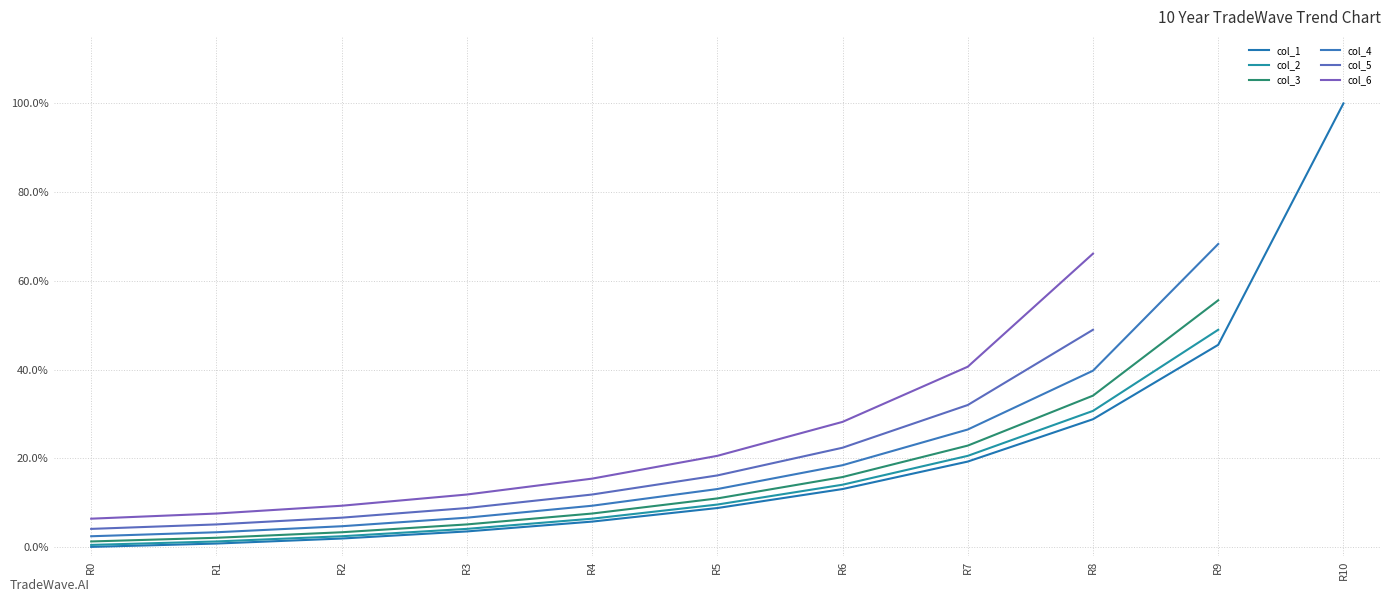

Rank the categories by value from lowest to highest.

R0, R1, R2, R3, R4, R5, R6, R7, R8, R9, R10